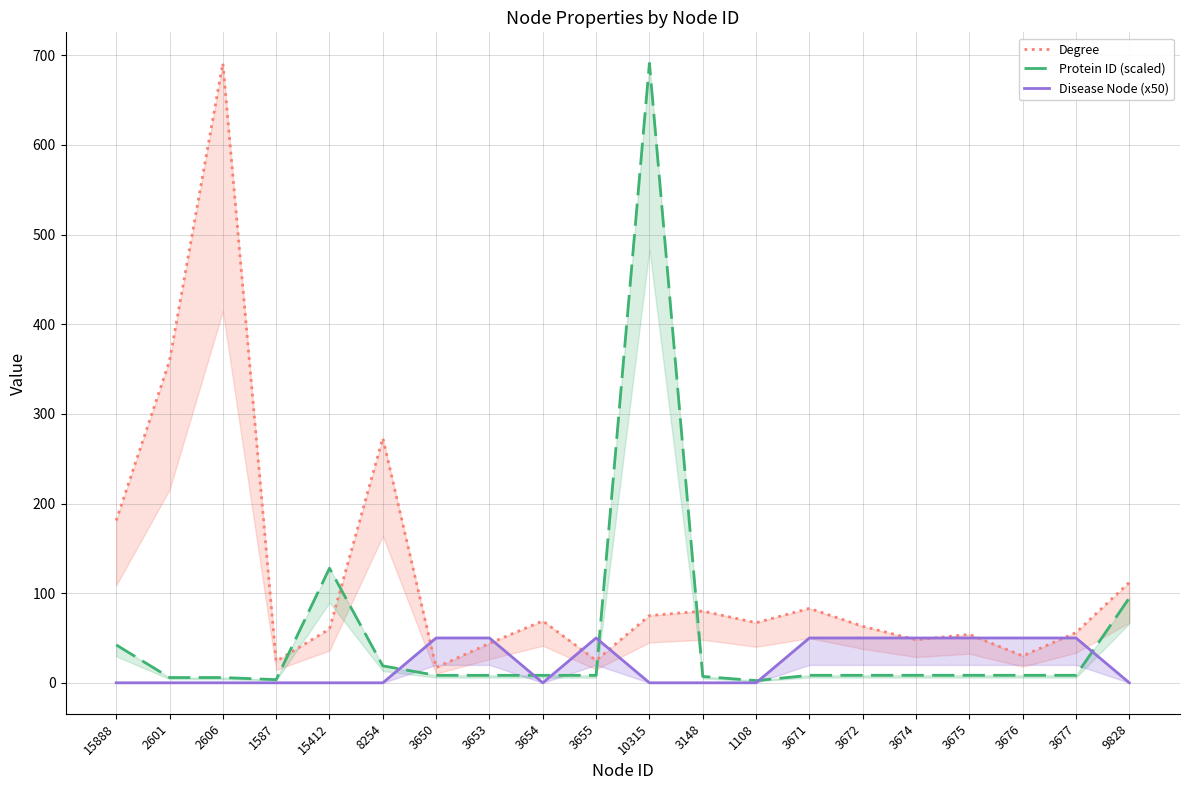

Does the chart have visible grid lines?

Yes